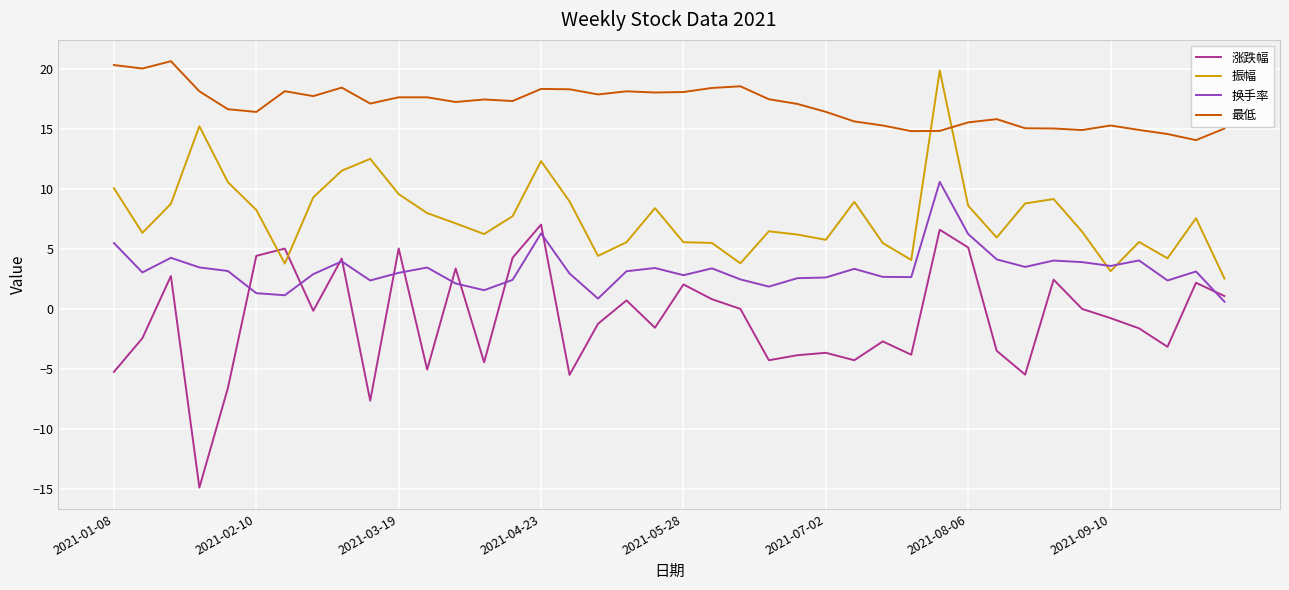

List the series in order of their overall mean, highest first.

最低, 振幅, 换手率, 涨跌幅